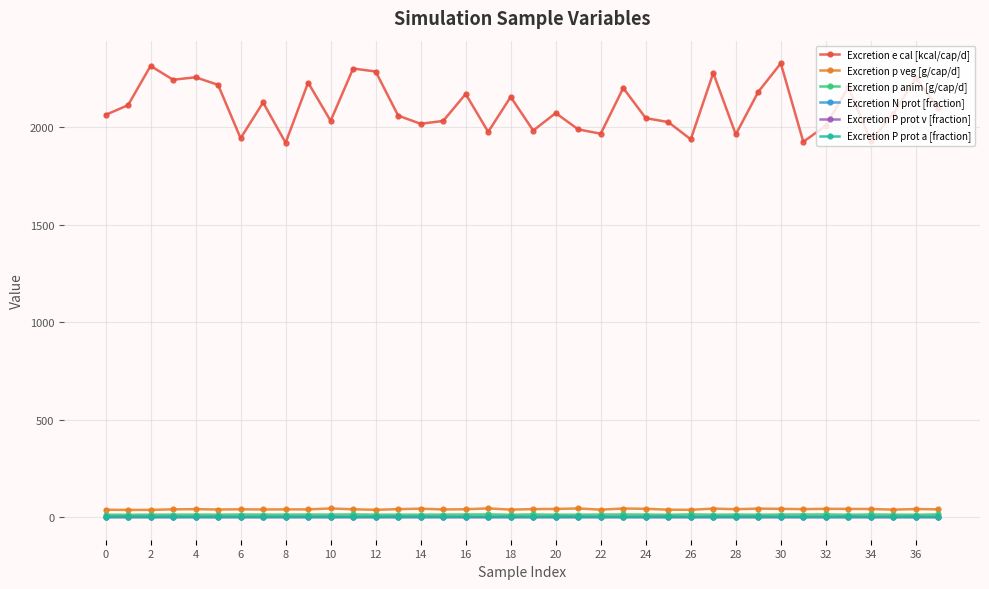

What is the minimum value for Excretion e cal [kcal/cap/d]?

1920.0